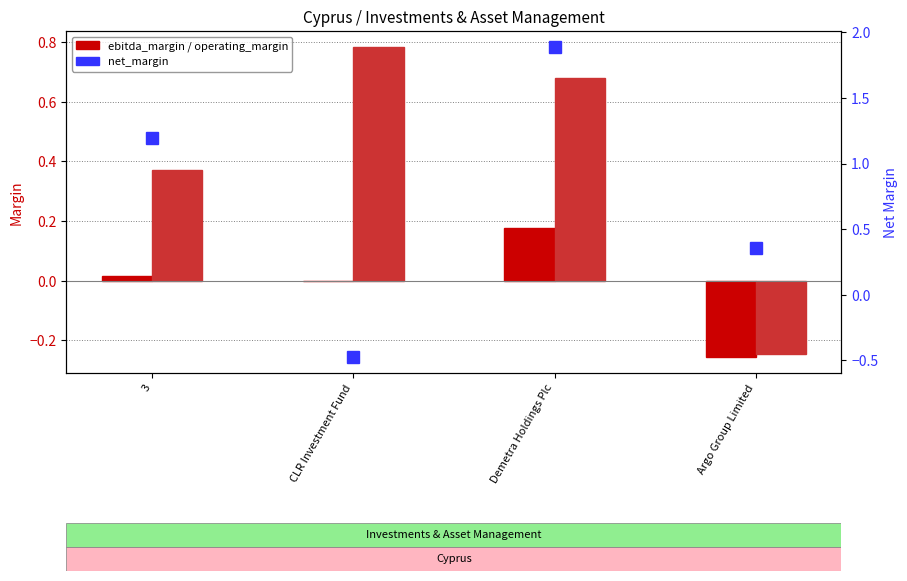

What is the value of the ebitda_margin bar at the 4th from the left?

-0.3